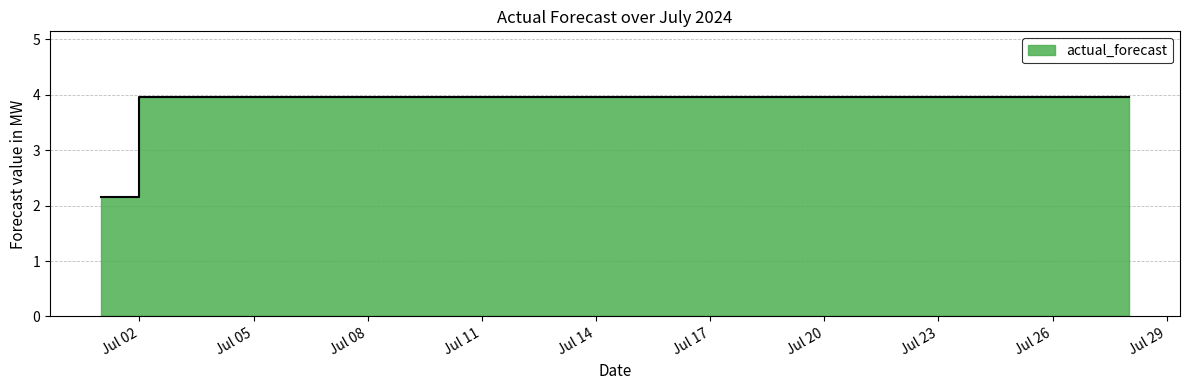

Which category has the highest value across all series?

Jul 02